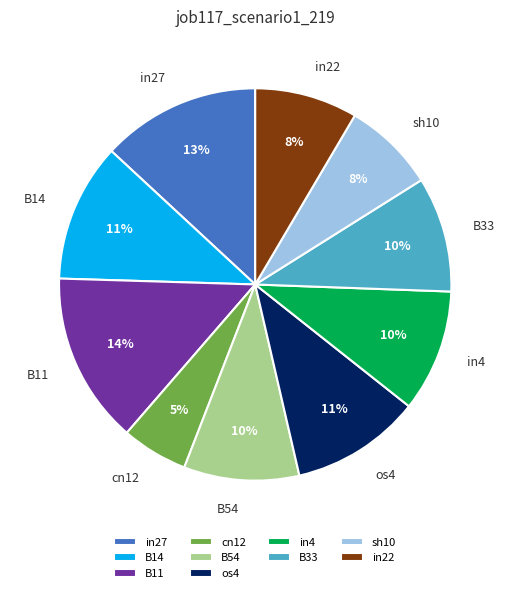

Is there a majority slice in this chart?

No